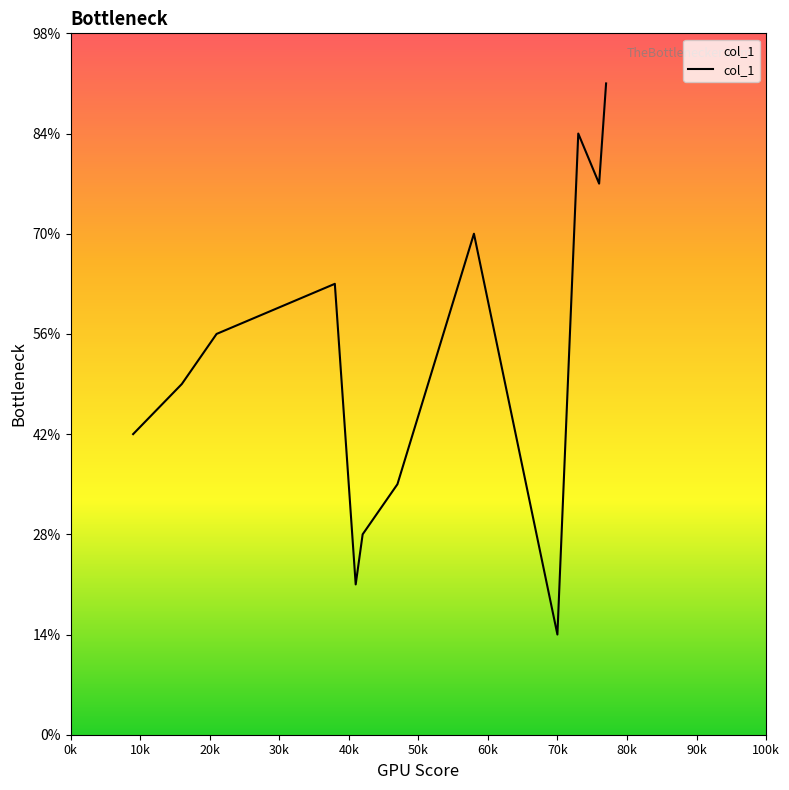

Does the chart have visible grid lines?

No